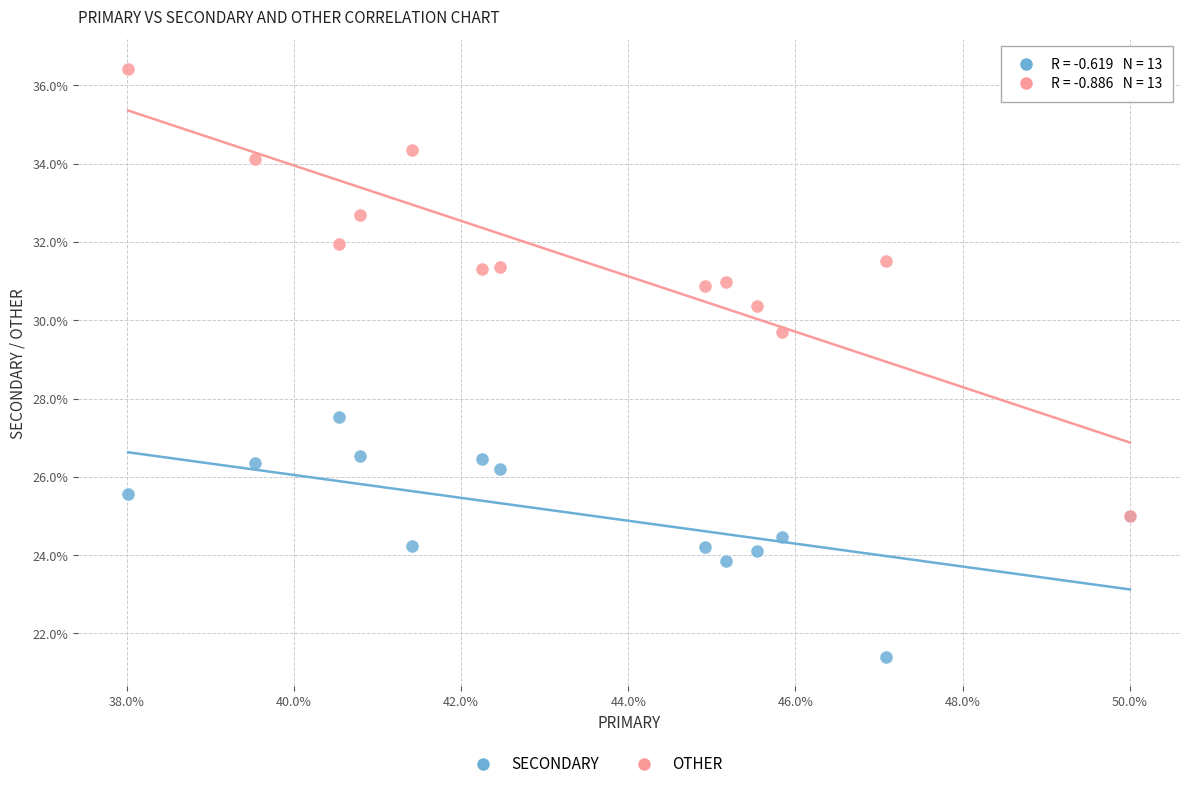

Across all series, what Y value is closest to 28?

27.5